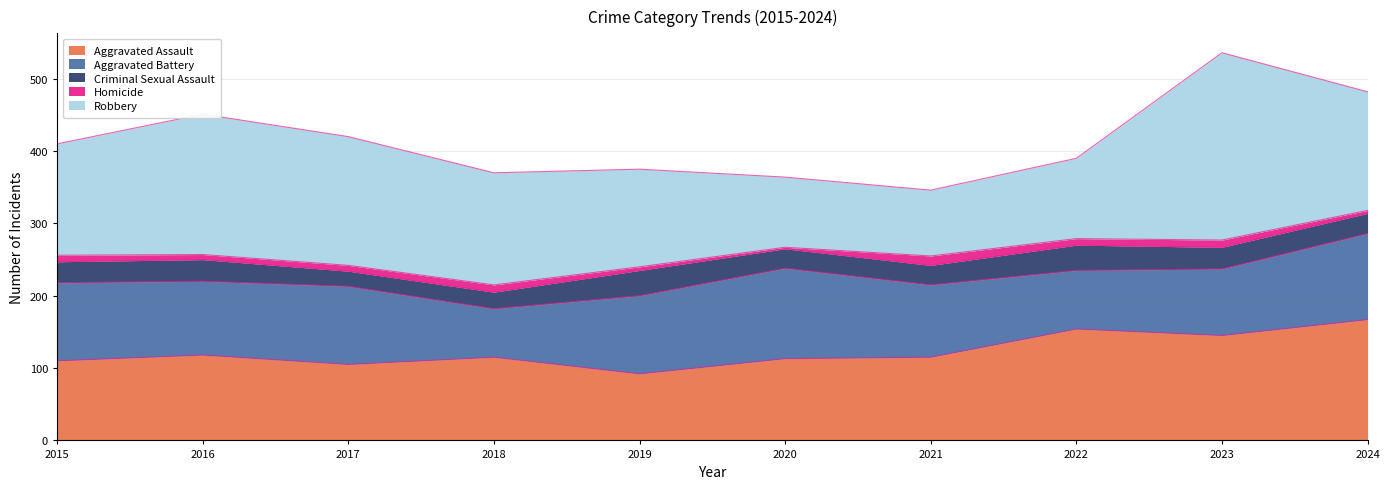

True or false: Criminal Sexual Assault and Aggravated Battery intersect in this chart.

False